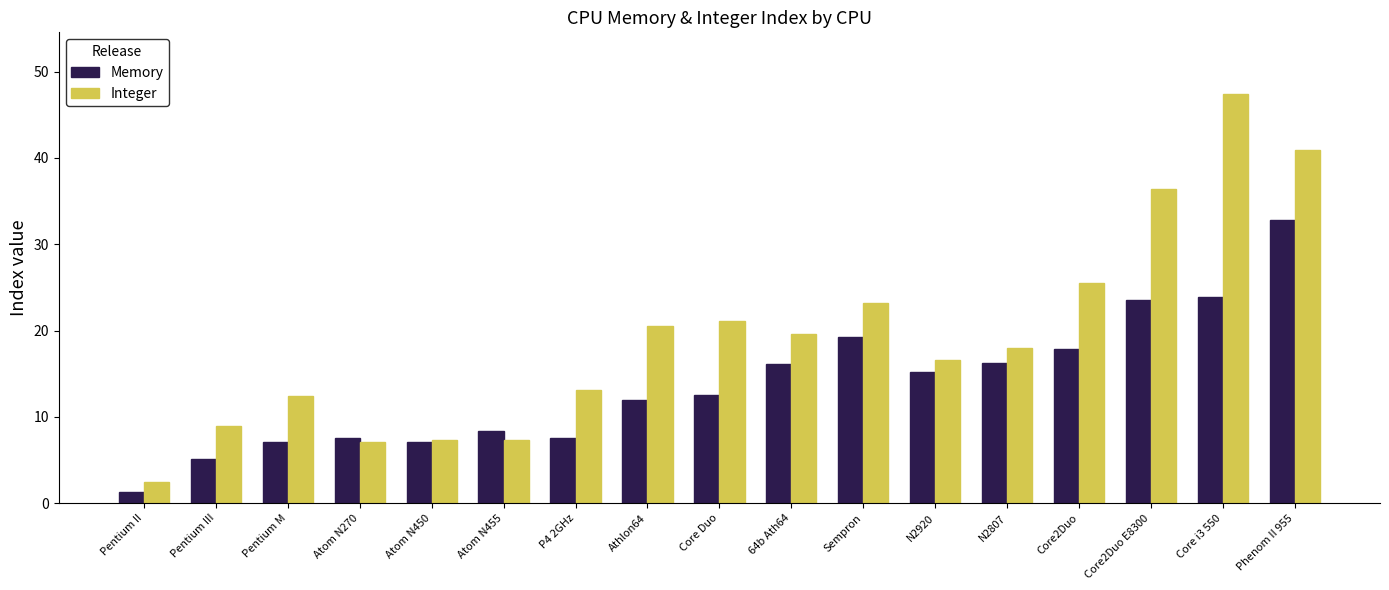

What is the difference between the highest and lowest values at Atom N455?

1.1